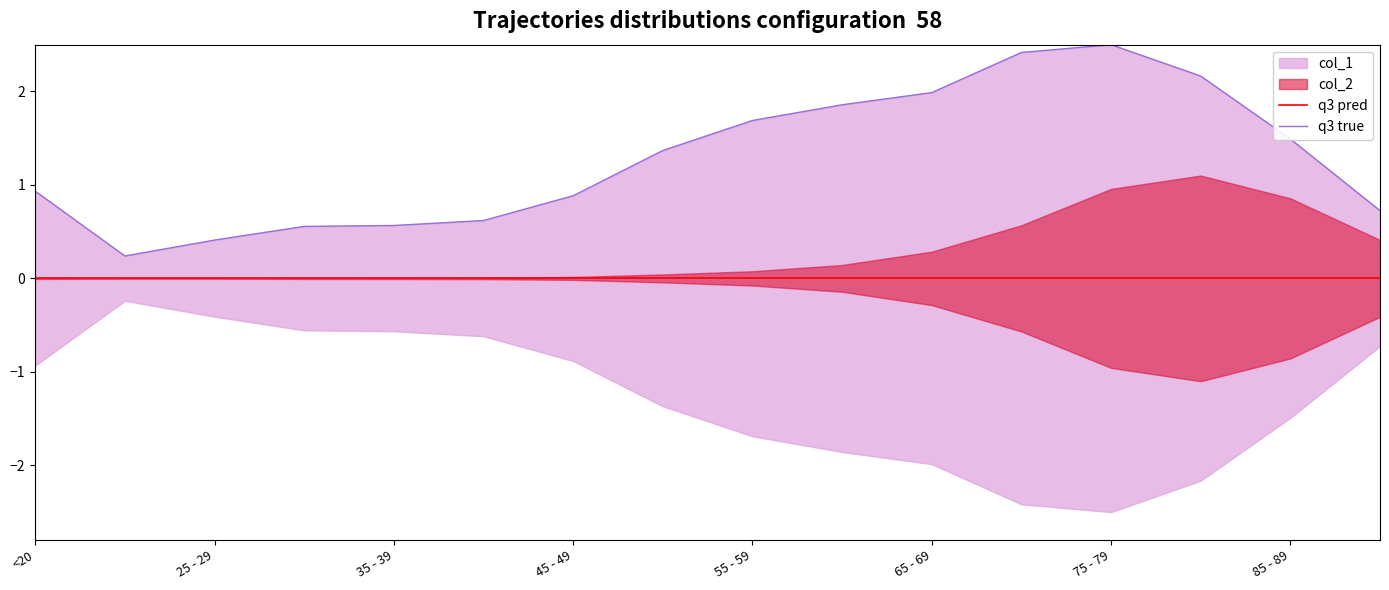

Count the number of categories in the chart.

16